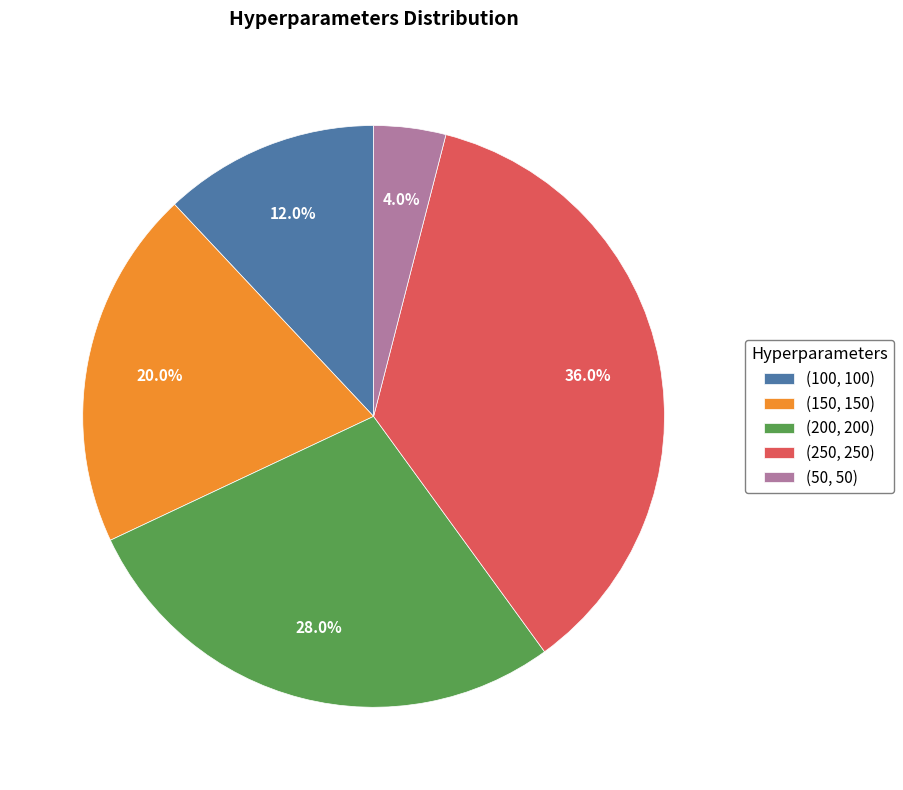

Which slice is the smallest?

(50, 50)